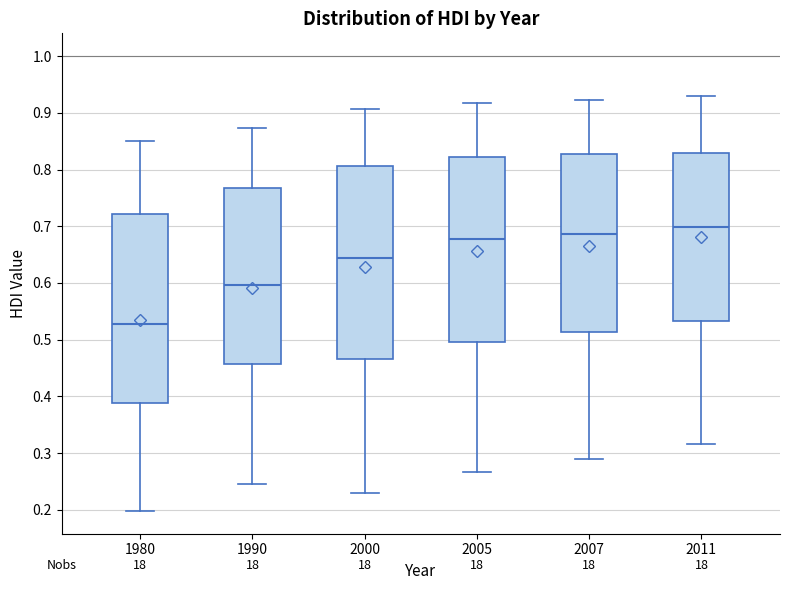

Reading left to right, read every box against the y-axis: the position of its median line, the range the box covers, and the ends of its whiskers. The values are not printed on the chart, so give them approximately, as read against the axis.

1980: median 0.53, box 0.39 to 0.72, whiskers 0.20 to 0.85
1990: median 0.60, box 0.46 to 0.77, whiskers 0.25 to 0.87
2000: median 0.64, box 0.47 to 0.81, whiskers 0.23 to 0.91
2005: median 0.68, box 0.50 to 0.82, whiskers 0.27 to 0.92
2007: median 0.69, box 0.51 to 0.83, whiskers 0.29 to 0.92
2011: median 0.70, box 0.53 to 0.83, whiskers 0.32 to 0.93